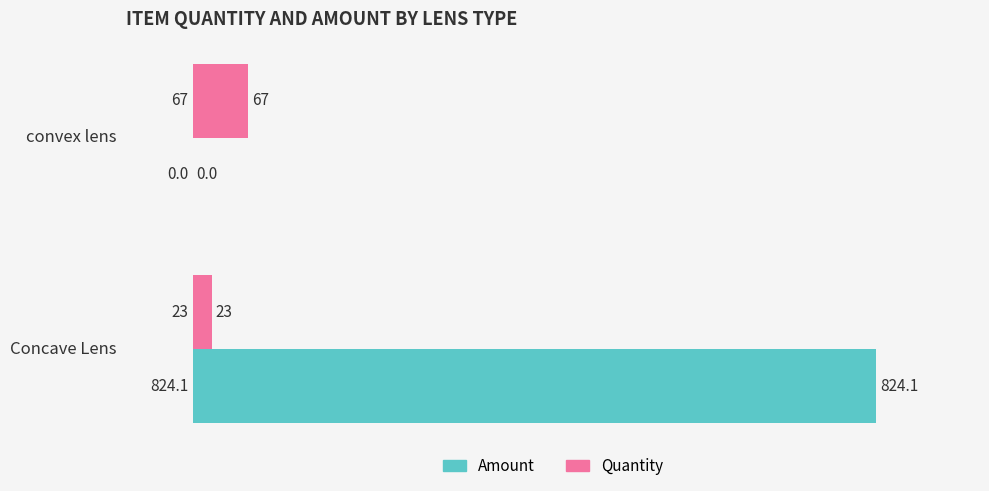

Is it true that Quantity equals 23.0 at Concave Lens?

True